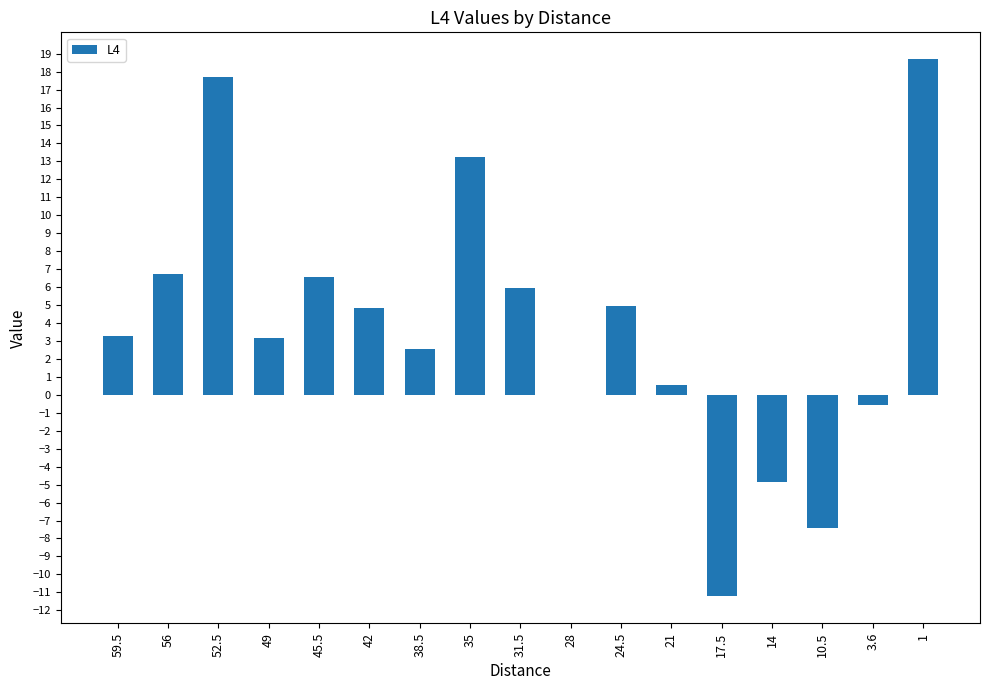

What is the sum of all values?

64.2